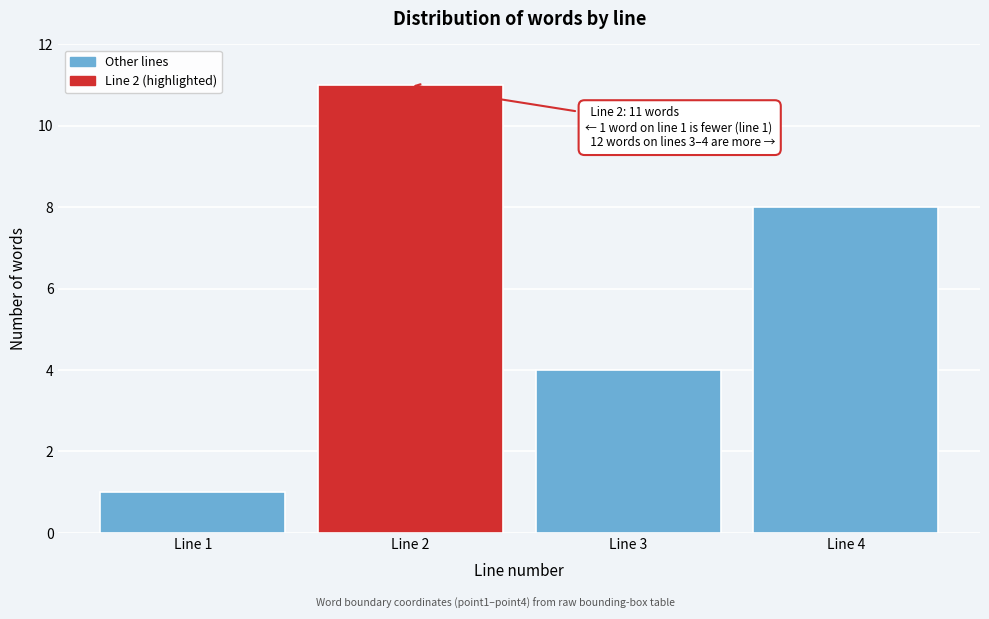

Reading left to right, extract all data points from this chart.

Line 1=1	Line 2=11	Line 3=4	Line 4=8